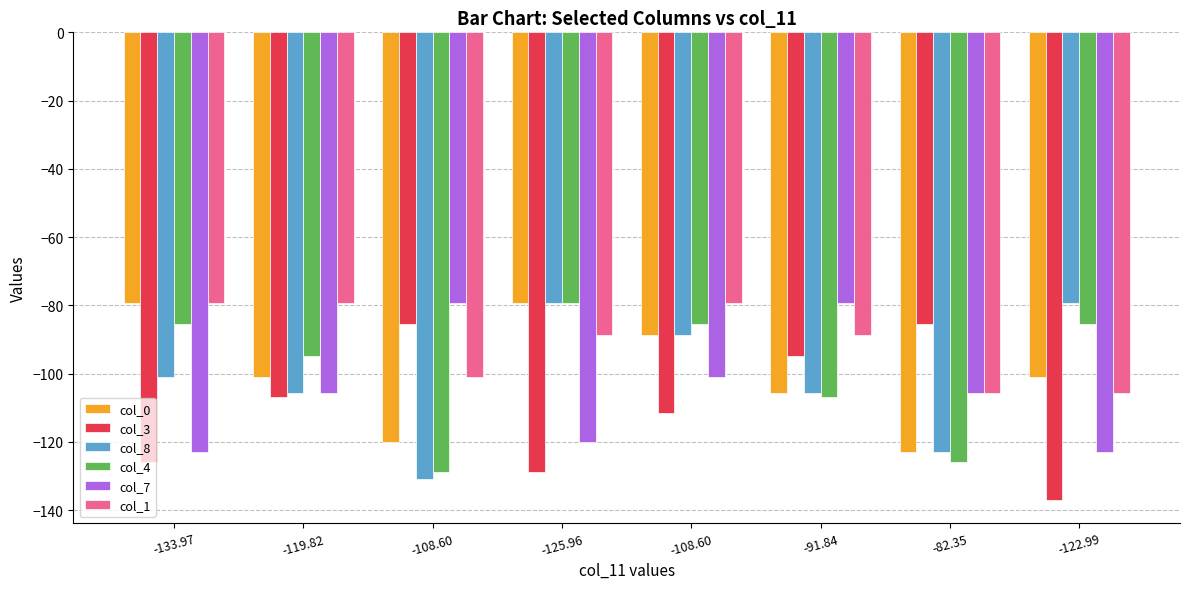

What is the difference between the highest and lowest values at -133.97?

46.7